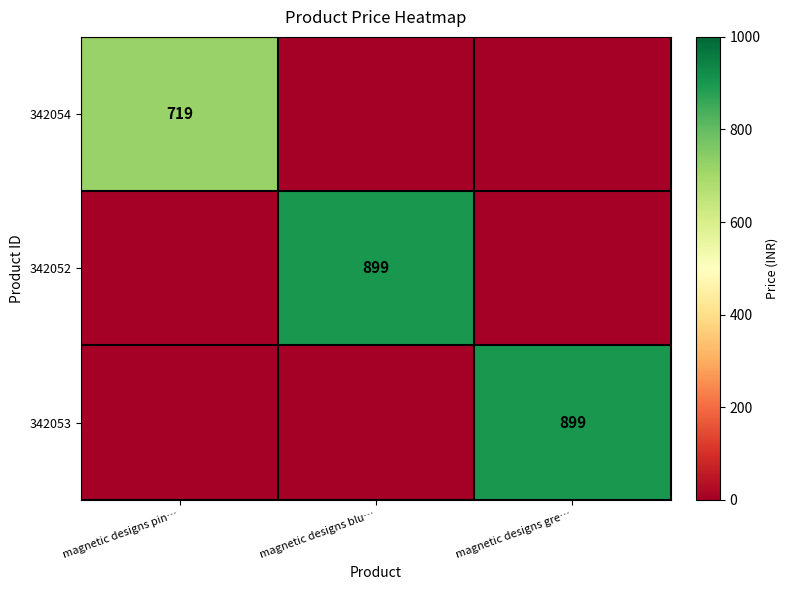

True or false: 342052 has a value of 899 at magnetic designs blu….

True